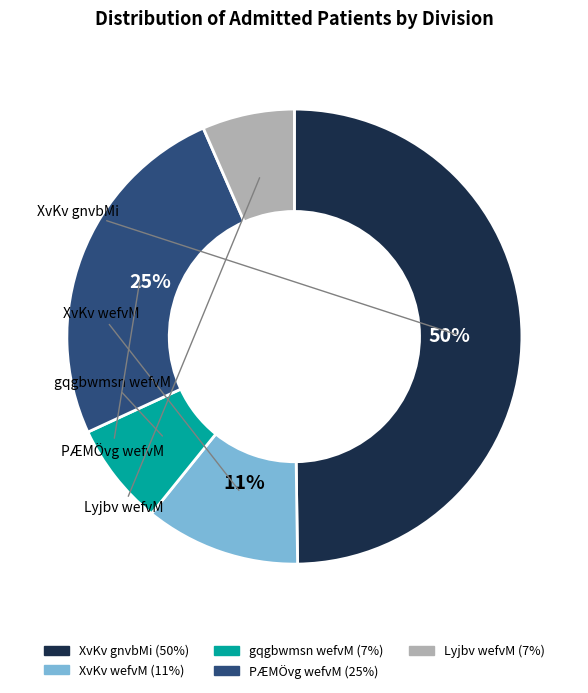

To the nearest percent, what portion does gqgbwmsn wefvM represent?

7%